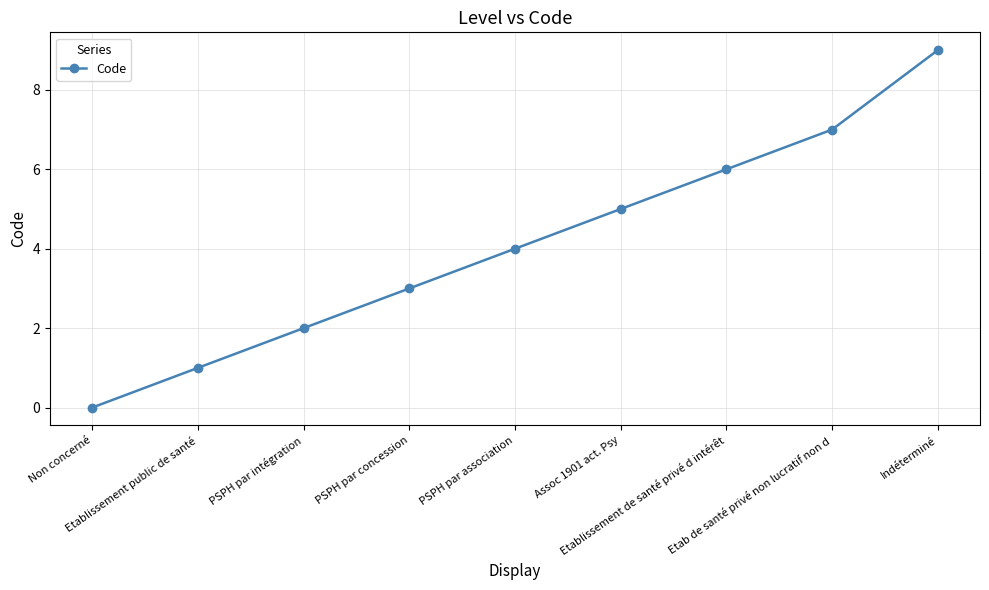

What is the difference between the maximum and minimum values?

9